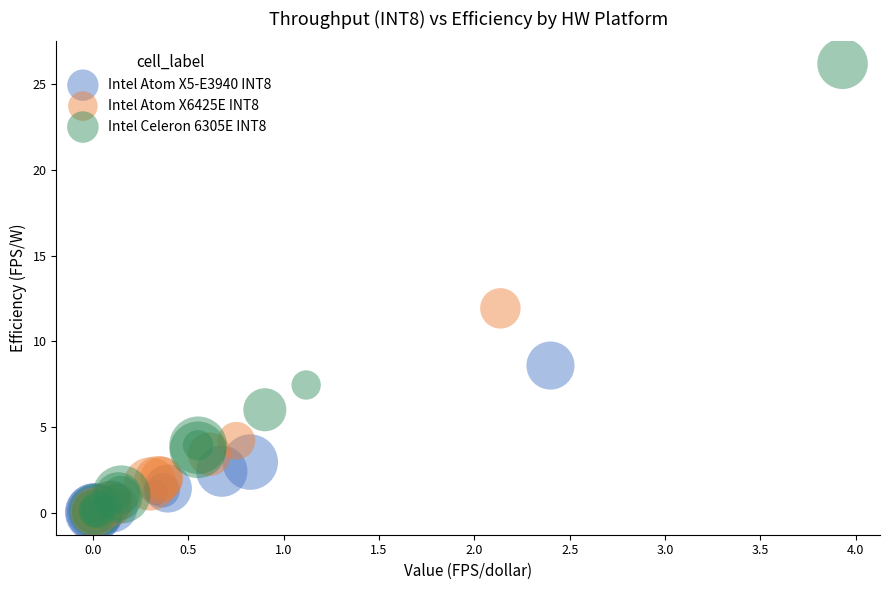

Which series reaches the maximum Y coordinate?

Intel Celeron 6305E INT8